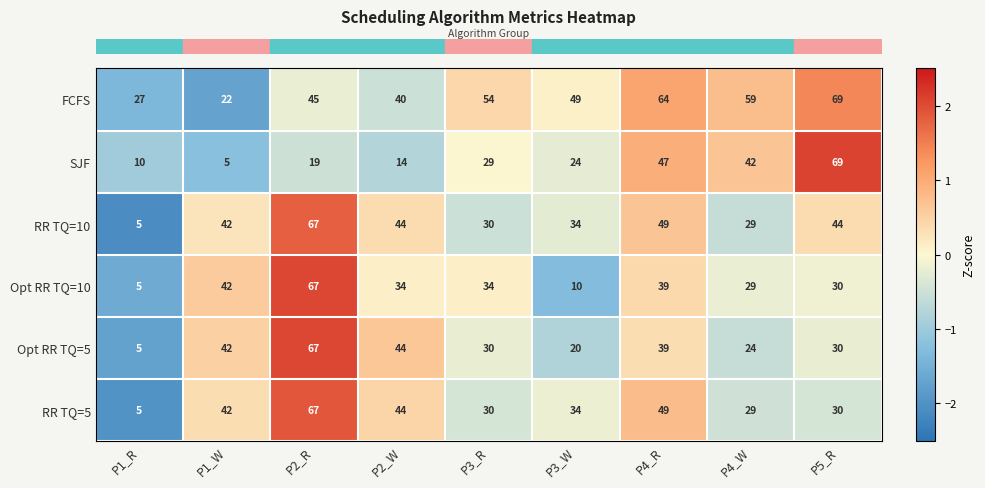

What is the smallest value displayed?

5